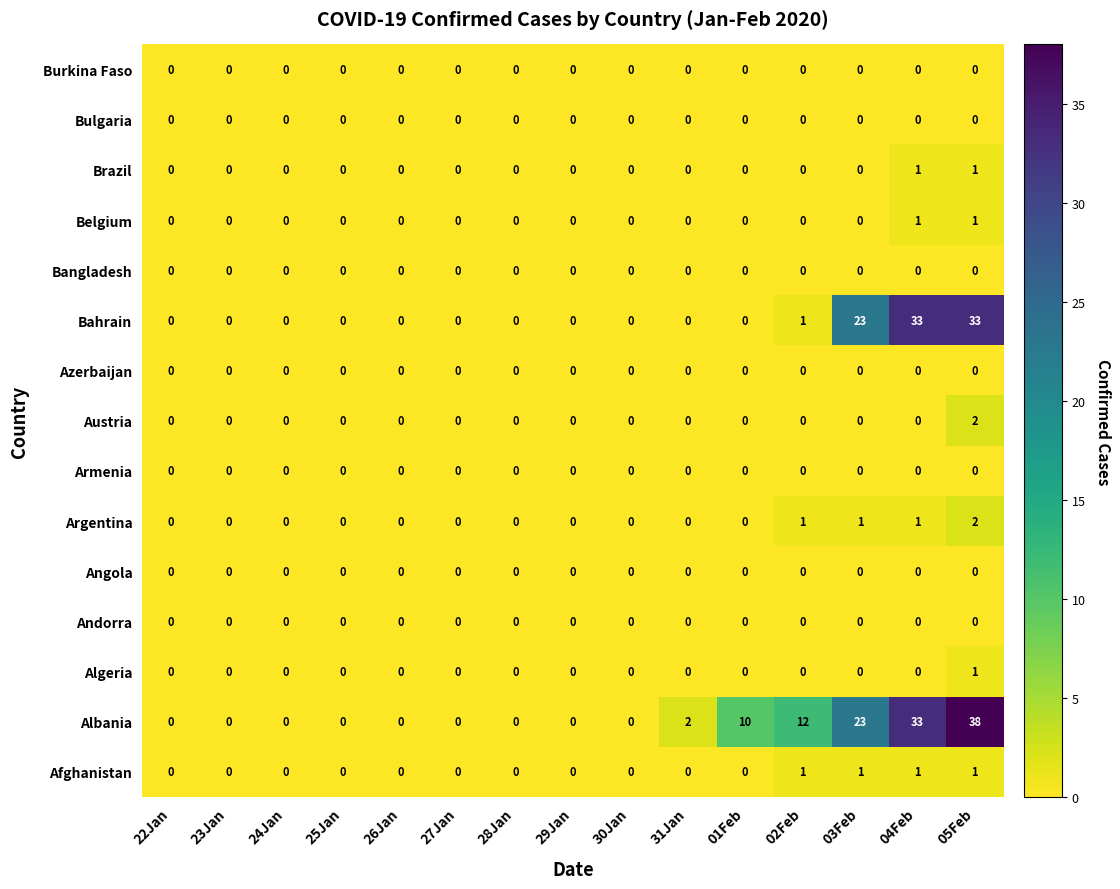

Which series has the largest total across all categories?

Albania